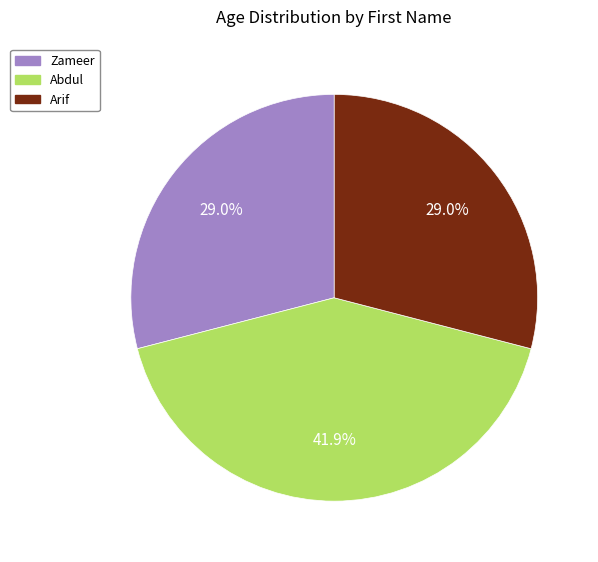

What is the ratio of the value at Zameer to the value at Abdul?

0.7